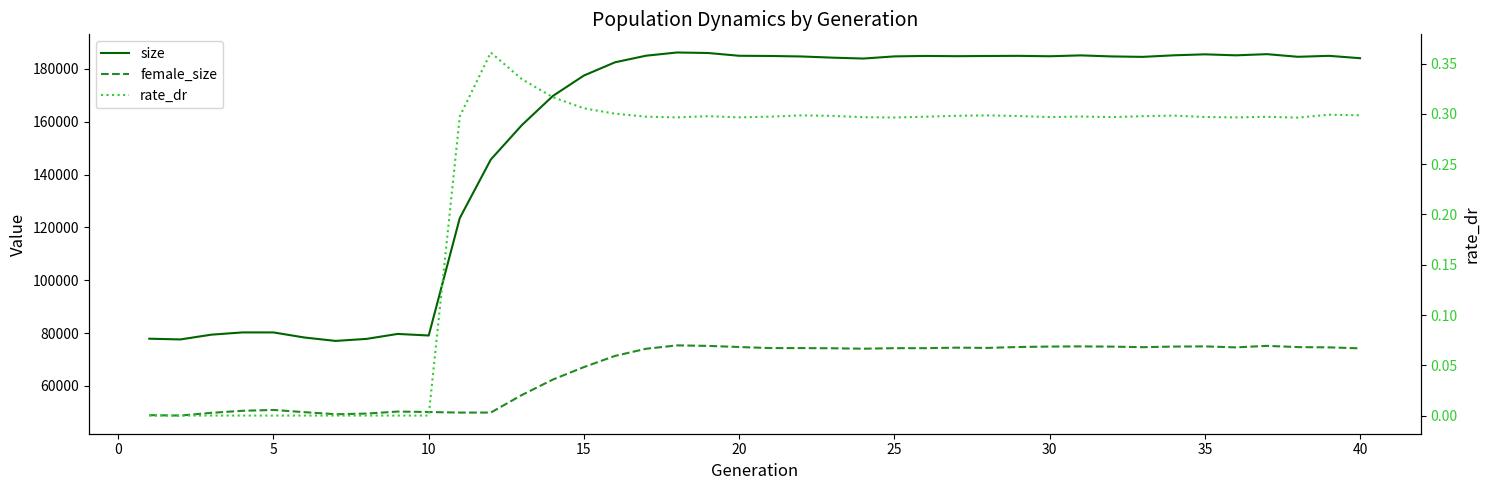

Between 15 and 35, which series saw the biggest shift?

size